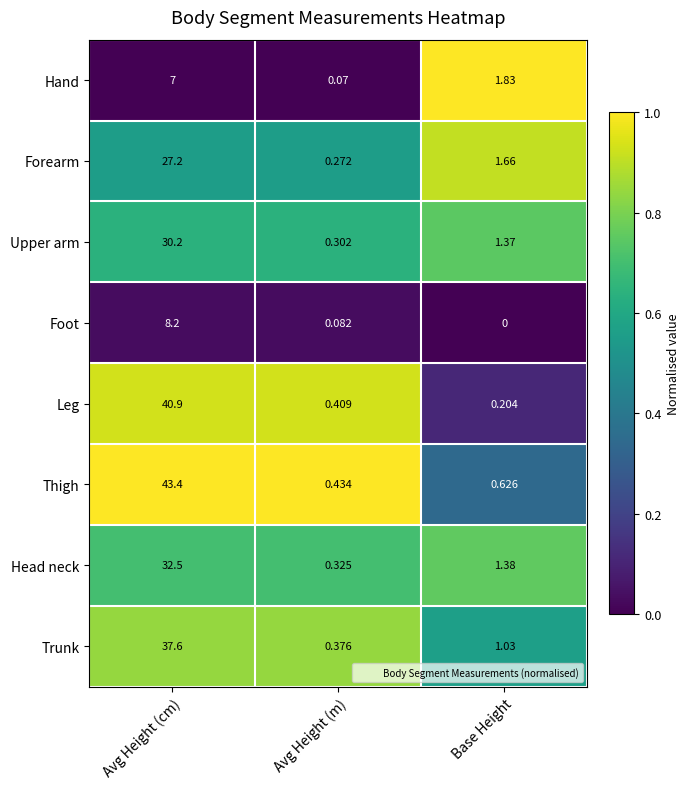

At which label does Hand first exceed 1?

Avg Height (cm)